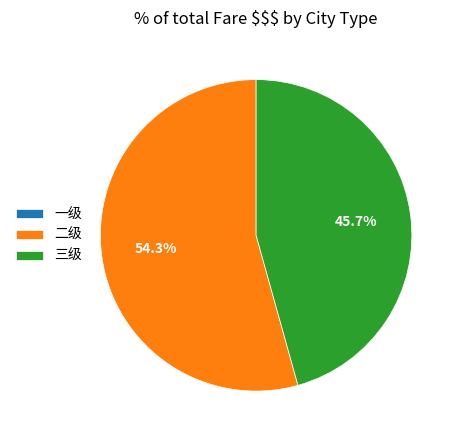

Combined, do 二级 and 三级 account for over 50%?

Yes